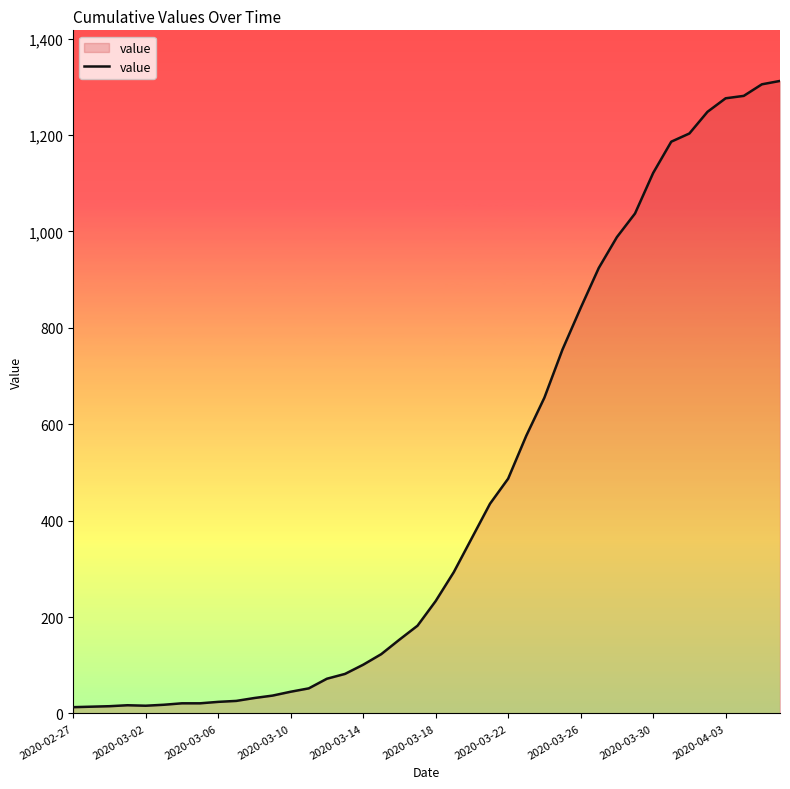

What is the greatest value displayed?

1312